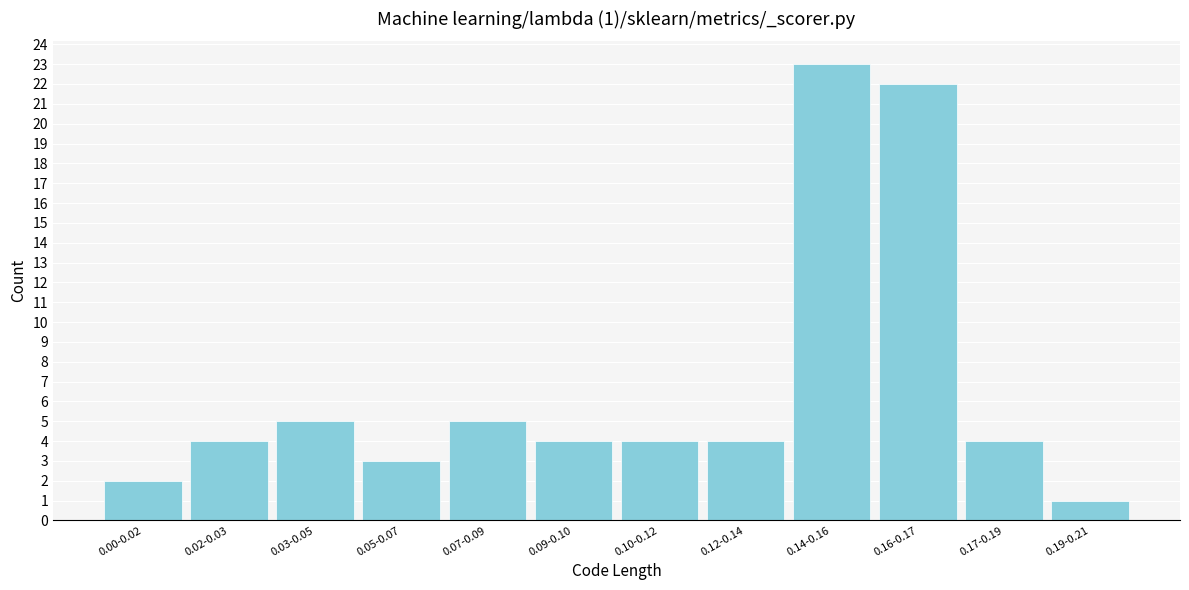

Reading right to left, extract all data points from this chart.

1	4	22	23	4	4	4	5	3	5	4	2